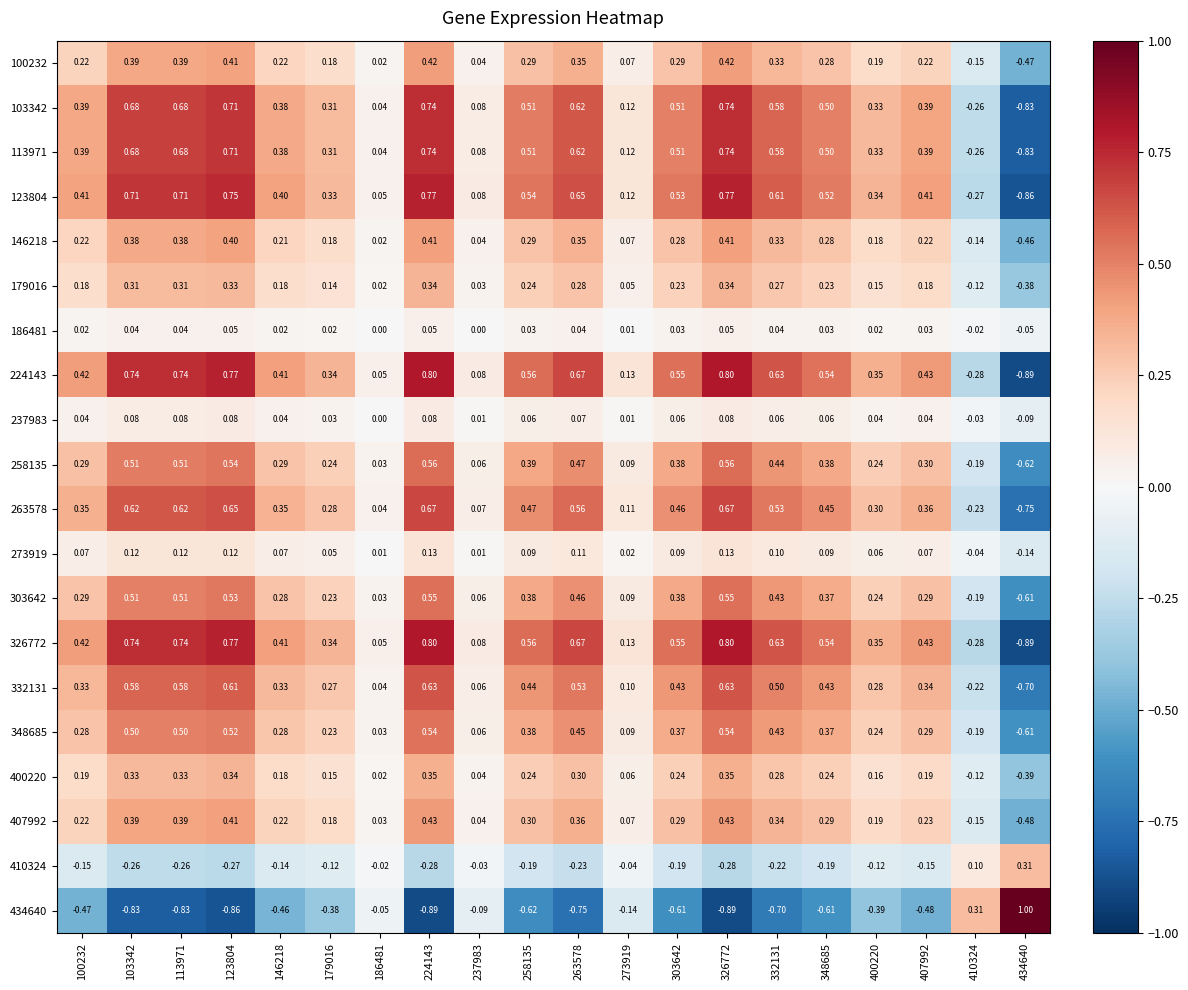

Reading left to right, transcribe all the data shown in this chart.

100232: 100232=0.2	103342=0.4	113971=0.4	123804=0.4	146218=0.2	179016=0.2	186481=0.0	224143=0.4	237983=0.0	258135=0.3	263578=0.3	273919=0.1	303642=0.3	326772=0.4	332131=0.3	348685=0.3	400220=0.2	407992=0.2	410324=-0.1	434640=-0.5
103342: 100232=0.4	103342=0.7	113971=0.7	123804=0.7	146218=0.4	179016=0.3	186481=0.0	224143=0.7	237983=0.1	258135=0.5	263578=0.6	273919=0.1	303642=0.5	326772=0.7	332131=0.6	348685=0.5	400220=0.3	407992=0.4	410324=-0.3	434640=-0.8
113971: 100232=0.4	103342=0.7	113971=0.7	123804=0.7	146218=0.4	179016=0.3	186481=0.0	224143=0.7	237983=0.1	258135=0.5	263578=0.6	273919=0.1	303642=0.5	326772=0.7	332131=0.6	348685=0.5	400220=0.3	407992=0.4	410324=-0.3	434640=-0.8
123804: 100232=0.4	103342=0.7	113971=0.7	123804=0.8	146218=0.4	179016=0.3	186481=0.1	224143=0.8	237983=0.1	258135=0.5	263578=0.7	273919=0.1	303642=0.5	326772=0.8	332131=0.6	348685=0.5	400220=0.3	407992=0.4	410324=-0.3	434640=-0.9
146218: 100232=0.2	103342=0.4	113971=0.4	123804=0.4	146218=0.2	179016=0.2	186481=0.0	224143=0.4	237983=0.0	258135=0.3	263578=0.3	273919=0.1	303642=0.3	326772=0.4	332131=0.3	348685=0.3	400220=0.2	407992=0.2	410324=-0.1	434640=-0.5
179016: 100232=0.2	103342=0.3	113971=0.3	123804=0.3	146218=0.2	179016=0.1	186481=0.0	224143=0.3	237983=0.0	258135=0.2	263578=0.3	273919=0.1	303642=0.2	326772=0.3	332131=0.3	348685=0.2	400220=0.1	407992=0.2	410324=-0.1	434640=-0.4
186481: 100232=0.0	103342=0.0	113971=0.0	123804=0.1	146218=0.0	179016=0.0	186481=0.0	224143=0.1	237983=0.0	258135=0.0	263578=0.0	273919=0.0	303642=0.0	326772=0.1	332131=0.0	348685=0.0	400220=0.0	407992=0.0	410324=-0.0	434640=-0.1
224143: 100232=0.4	103342=0.7	113971=0.7	123804=0.8	146218=0.4	179016=0.3	186481=0.1	224143=0.8	237983=0.1	258135=0.6	263578=0.7	273919=0.1	303642=0.6	326772=0.8	332131=0.6	348685=0.5	400220=0.3	407992=0.4	410324=-0.3	434640=-0.9
237983: 100232=0.0	103342=0.1	113971=0.1	123804=0.1	146218=0.0	179016=0.0	186481=0.0	224143=0.1	237983=0.0	258135=0.1	263578=0.1	273919=0.0	303642=0.1	326772=0.1	332131=0.1	348685=0.1	400220=0.0	407992=0.0	410324=-0.0	434640=-0.1
258135: 100232=0.3	103342=0.5	113971=0.5	123804=0.5	146218=0.3	179016=0.2	186481=0.0	224143=0.6	237983=0.1	258135=0.4	263578=0.5	273919=0.1	303642=0.4	326772=0.6	332131=0.4	348685=0.4	400220=0.2	407992=0.3	410324=-0.2	434640=-0.6
263578: 100232=0.3	103342=0.6	113971=0.6	123804=0.7	146218=0.3	179016=0.3	186481=0.0	224143=0.7	237983=0.1	258135=0.5	263578=0.6	273919=0.1	303642=0.5	326772=0.7	332131=0.5	348685=0.5	400220=0.3	407992=0.4	410324=-0.2	434640=-0.8
273919: 100232=0.1	103342=0.1	113971=0.1	123804=0.1	146218=0.1	179016=0.1	186481=0.0	224143=0.1	237983=0.0	258135=0.1	263578=0.1	273919=0.0	303642=0.1	326772=0.1	332131=0.1	348685=0.1	400220=0.1	407992=0.1	410324=-0.0	434640=-0.1
303642: 100232=0.3	103342=0.5	113971=0.5	123804=0.5	146218=0.3	179016=0.2	186481=0.0	224143=0.6	237983=0.1	258135=0.4	263578=0.5	273919=0.1	303642=0.4	326772=0.6	332131=0.4	348685=0.4	400220=0.2	407992=0.3	410324=-0.2	434640=-0.6
326772: 100232=0.4	103342=0.7	113971=0.7	123804=0.8	146218=0.4	179016=0.3	186481=0.1	224143=0.8	237983=0.1	258135=0.6	263578=0.7	273919=0.1	303642=0.6	326772=0.8	332131=0.6	348685=0.5	400220=0.3	407992=0.4	410324=-0.3	434640=-0.9
332131: 100232=0.3	103342=0.6	113971=0.6	123804=0.6	146218=0.3	179016=0.3	186481=0.0	224143=0.6	237983=0.1	258135=0.4	263578=0.5	273919=0.1	303642=0.4	326772=0.6	332131=0.5	348685=0.4	400220=0.3	407992=0.3	410324=-0.2	434640=-0.7
348685: 100232=0.3	103342=0.5	113971=0.5	123804=0.5	146218=0.3	179016=0.2	186481=0.0	224143=0.5	237983=0.1	258135=0.4	263578=0.5	273919=0.1	303642=0.4	326772=0.5	332131=0.4	348685=0.4	400220=0.2	407992=0.3	410324=-0.2	434640=-0.6
400220: 100232=0.2	103342=0.3	113971=0.3	123804=0.3	146218=0.2	179016=0.1	186481=0.0	224143=0.3	237983=0.0	258135=0.2	263578=0.3	273919=0.1	303642=0.2	326772=0.3	332131=0.3	348685=0.2	400220=0.2	407992=0.2	410324=-0.1	434640=-0.4
407992: 100232=0.2	103342=0.4	113971=0.4	123804=0.4	146218=0.2	179016=0.2	186481=0.0	224143=0.4	237983=0.0	258135=0.3	263578=0.4	273919=0.1	303642=0.3	326772=0.4	332131=0.3	348685=0.3	400220=0.2	407992=0.2	410324=-0.1	434640=-0.5
410324: 100232=-0.1	103342=-0.3	113971=-0.3	123804=-0.3	146218=-0.1	179016=-0.1	186481=-0.0	224143=-0.3	237983=-0.0	258135=-0.2	263578=-0.2	273919=-0.0	303642=-0.2	326772=-0.3	332131=-0.2	348685=-0.2	400220=-0.1	407992=-0.1	410324=0.1	434640=0.3
434640: 100232=-0.5	103342=-0.8	113971=-0.8	123804=-0.9	146218=-0.5	179016=-0.4	186481=-0.1	224143=-0.9	237983=-0.1	258135=-0.6	263578=-0.8	273919=-0.1	303642=-0.6	326772=-0.9	332131=-0.7	348685=-0.6	400220=-0.4	407992=-0.5	410324=0.3	434640=1.0